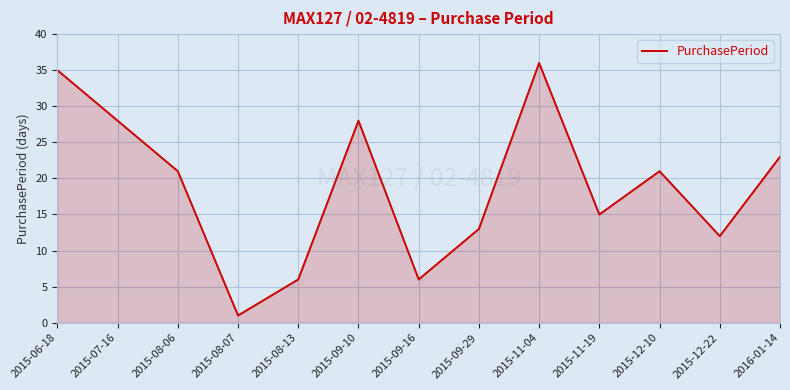

What position from the right is 2015-11-04?

5